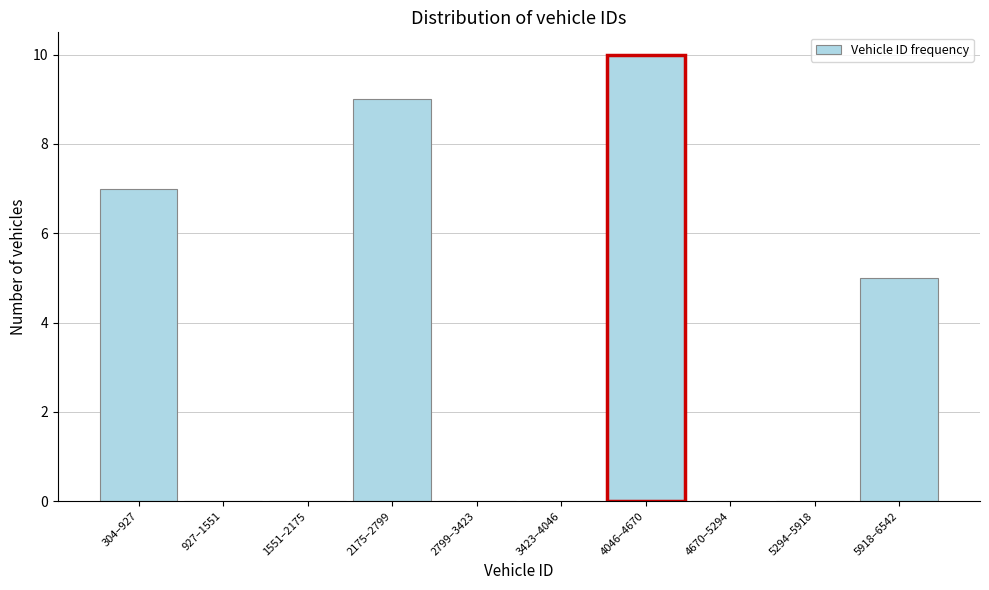

What is the change in value from 1551–2175 to 2175–2799?

+9